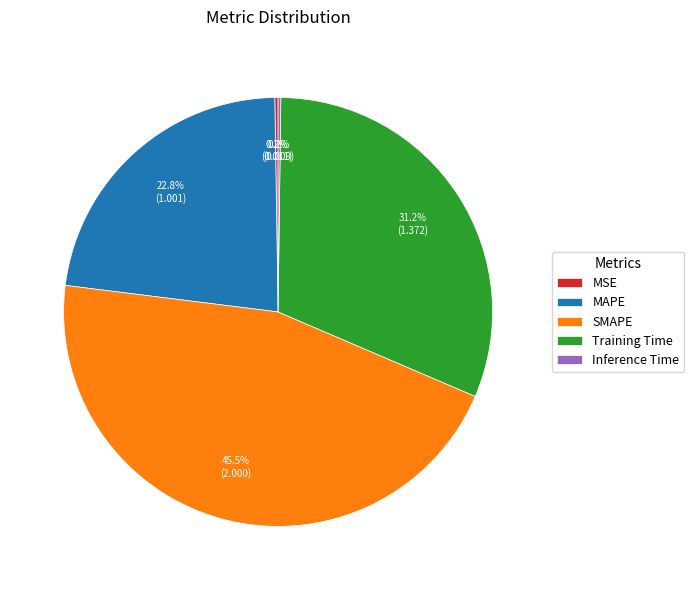

To the nearest percent, what is the difference between the Training Time and SMAPE slice percentages?

14%